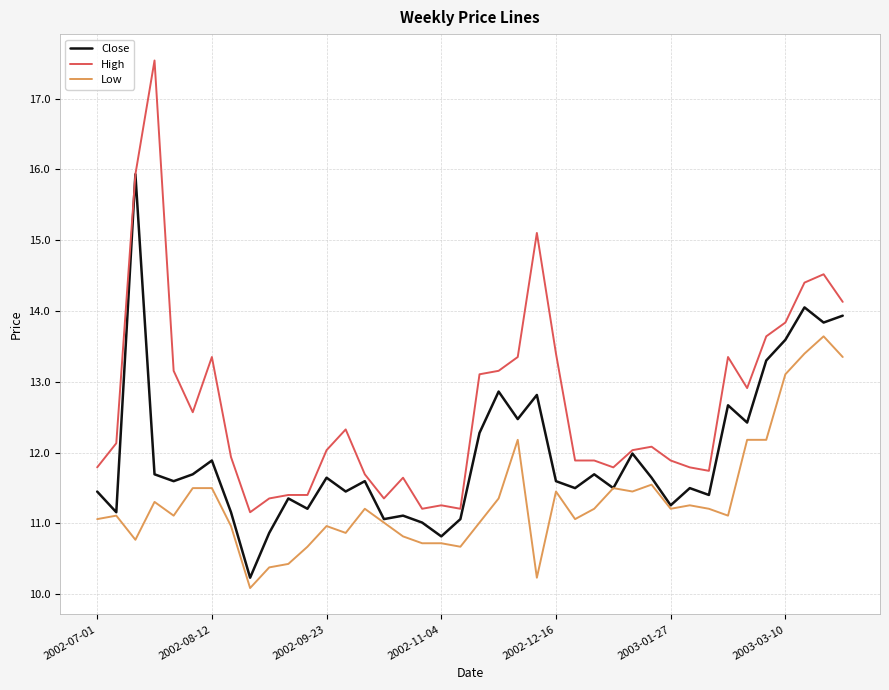

What is the smallest value displayed?

10.1